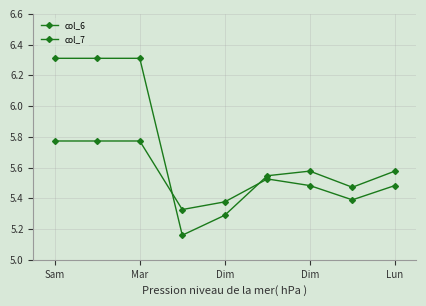

How many series are shown in this chart?

2